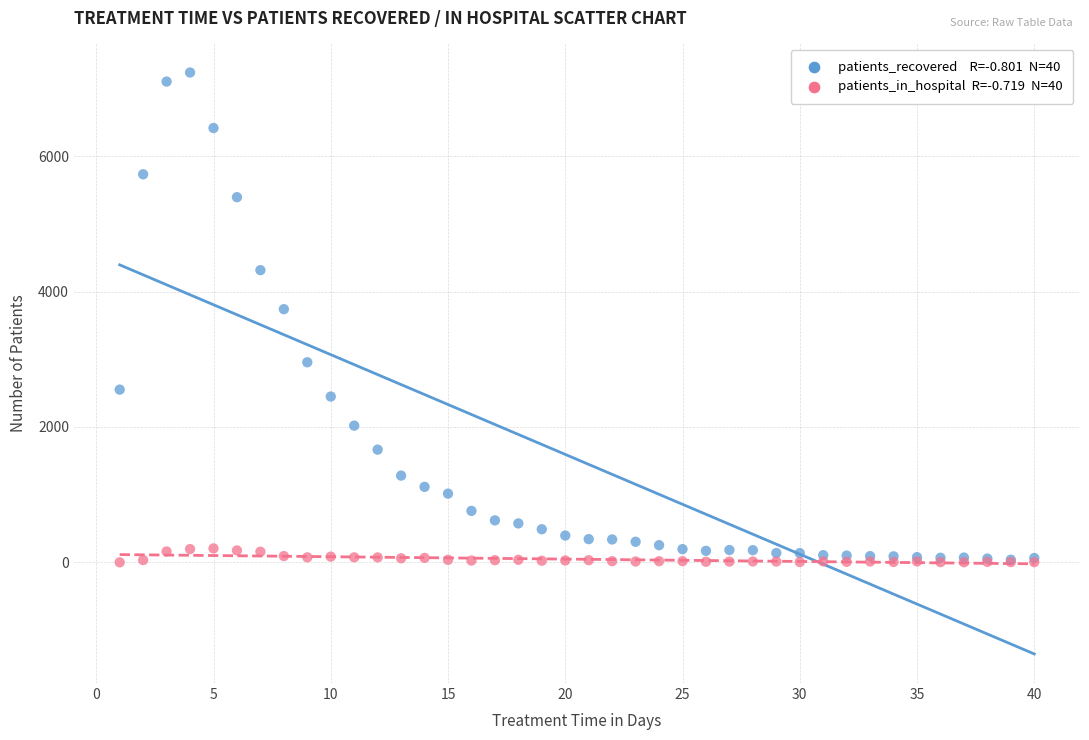

Across all series, what Y value is closest to 3617?

3739